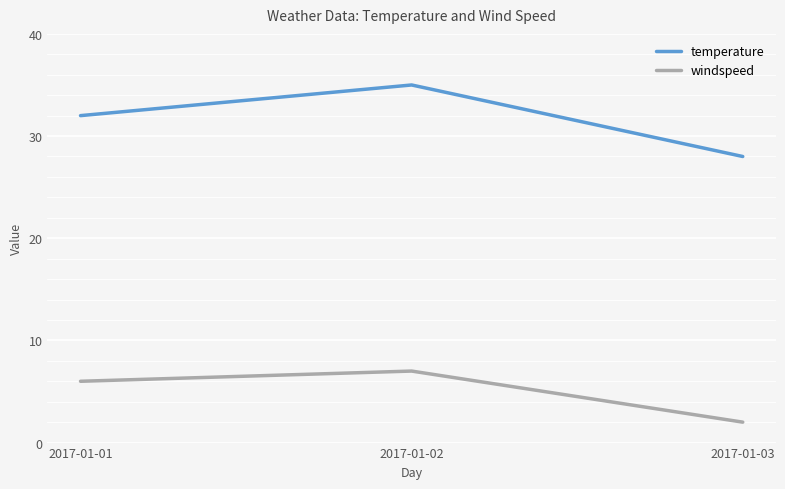

What is the approximate value of windspeed at 2017-01-03?

2